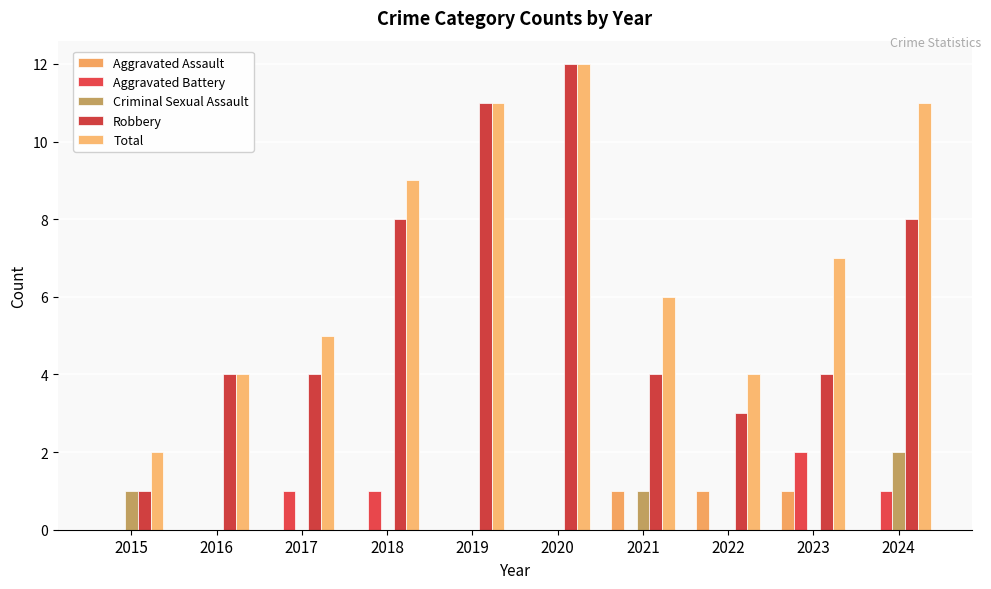

How many groups of bars are there?

10